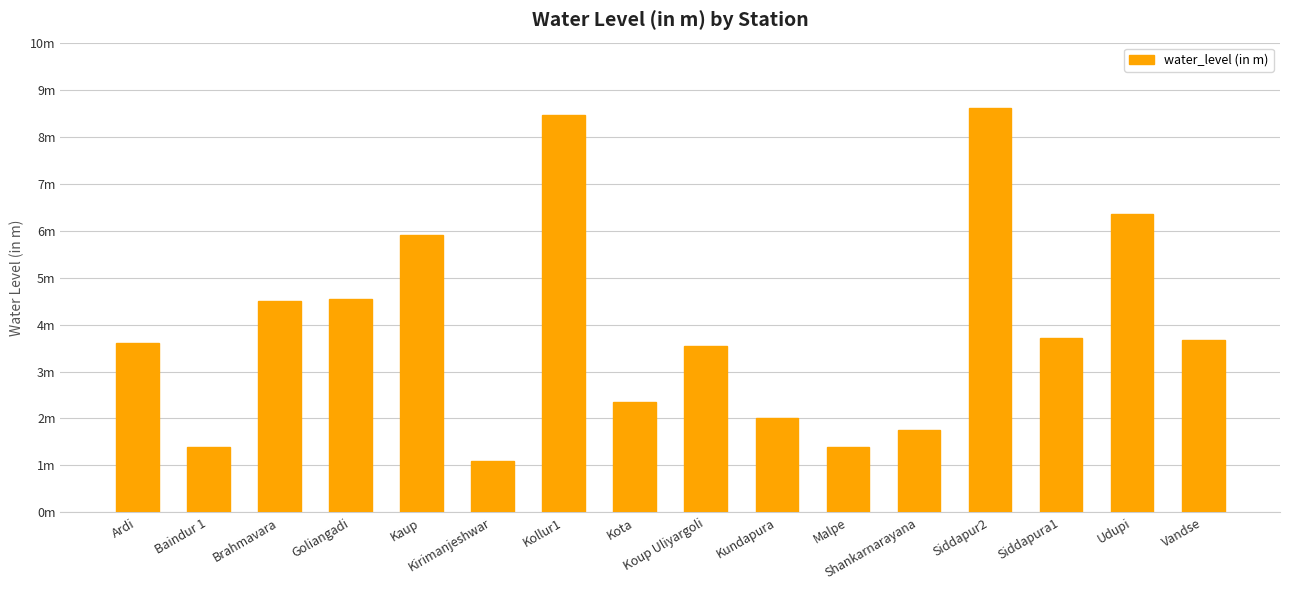

Approximately how many times larger is the value at Vandse compared to Kaup?

0.6